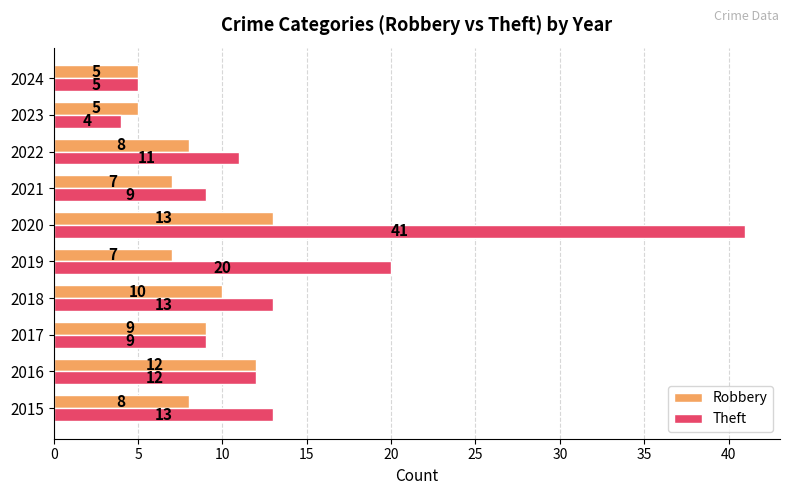

At which category does the chart reach its minimum across all series?

2023